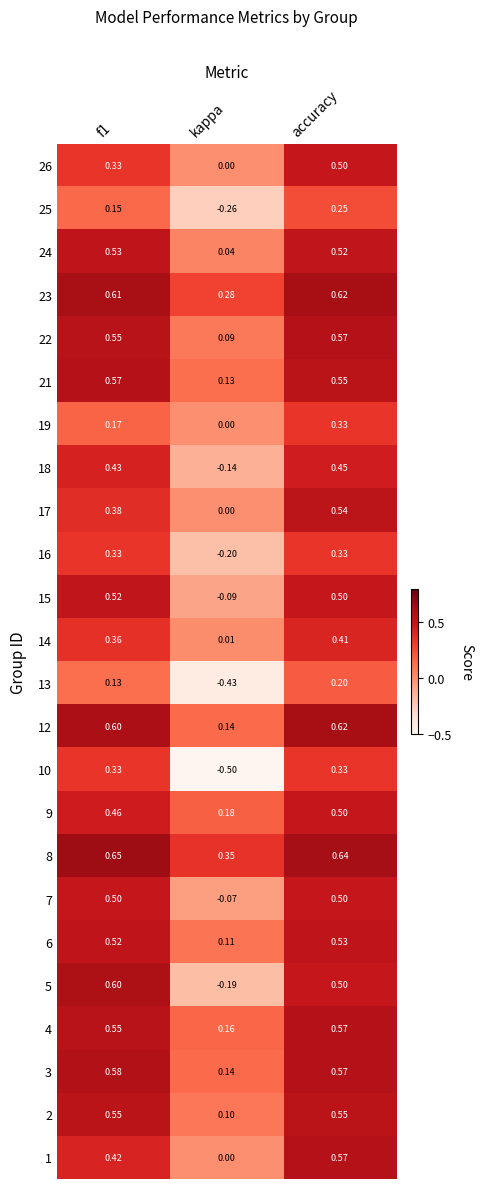

Which category has the highest value in the 17 series?

accuracy